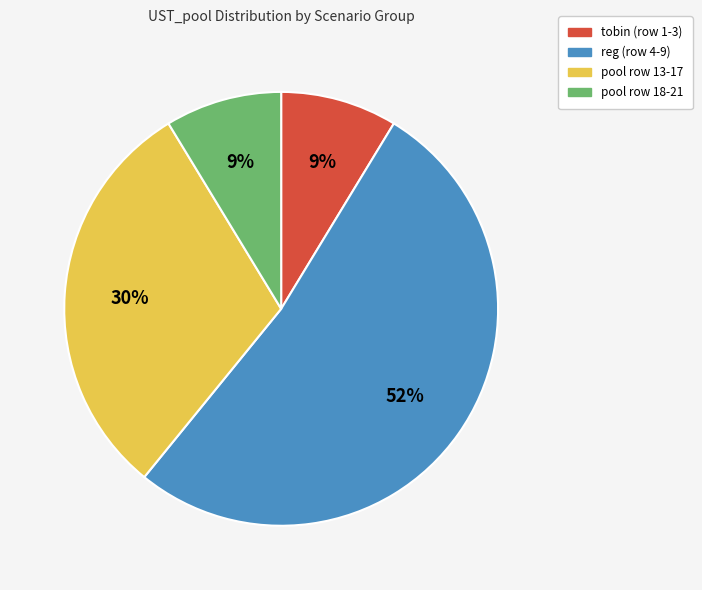

Is the sum of pool row 13-17 and pool row 18-21 greater than half?

No